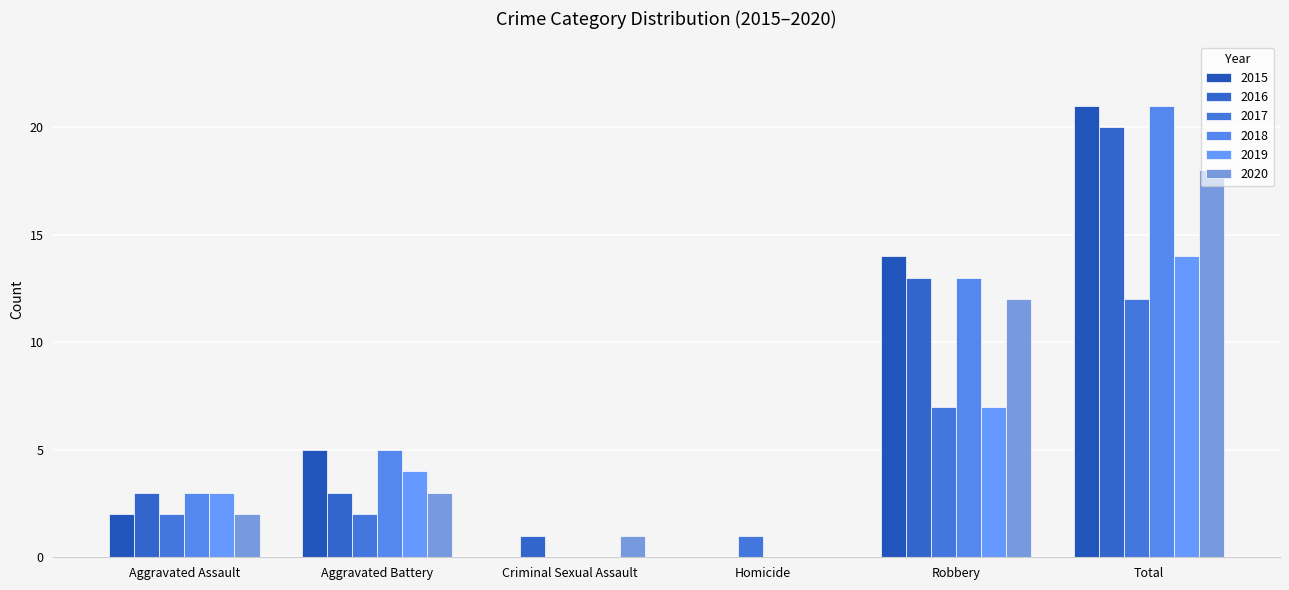

How many positive values does the 2016 series have?

5